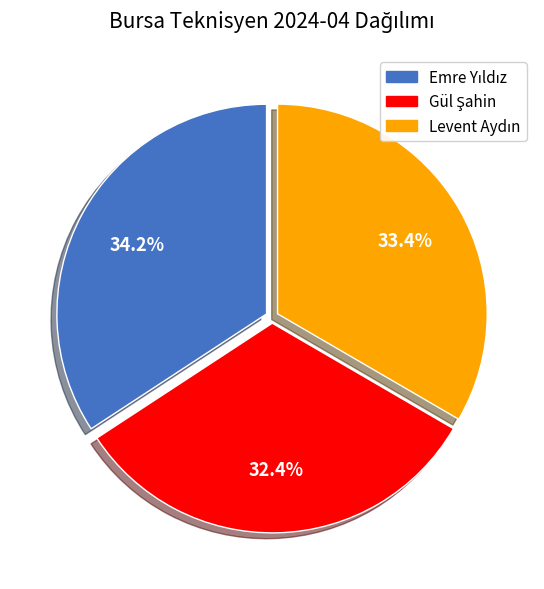

Does any single category account for the majority?

No